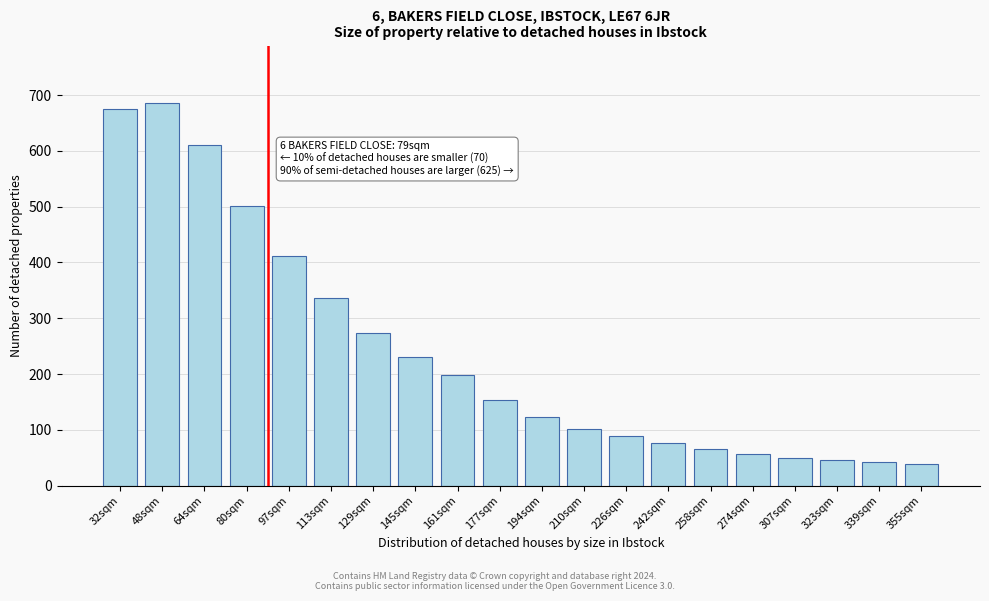

Reading left to right, extract all data points from this chart.

676	686	611	501	412	336	274	230	199	153	123	102	88	76	65	57	50	46	42	38